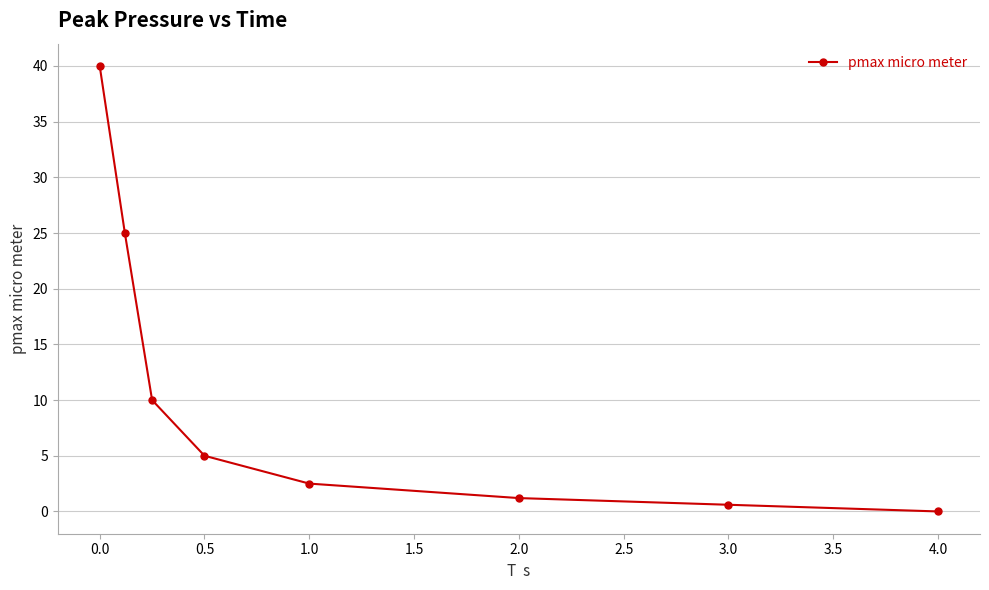

What is the maximum value shown in the chart?

40.0